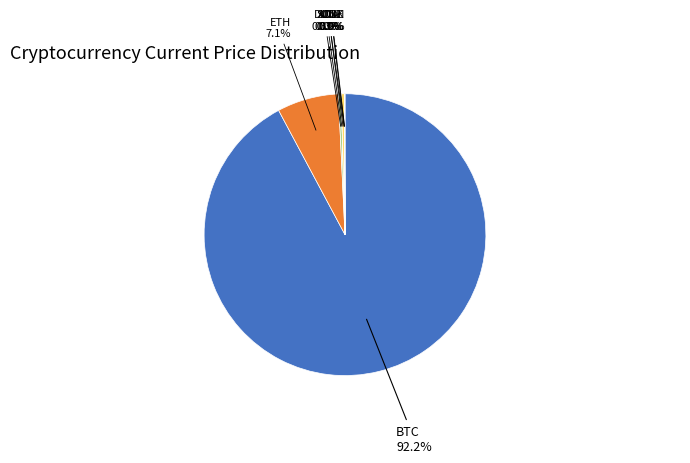

Is there any slice that represents more than half of the pie?

Yes